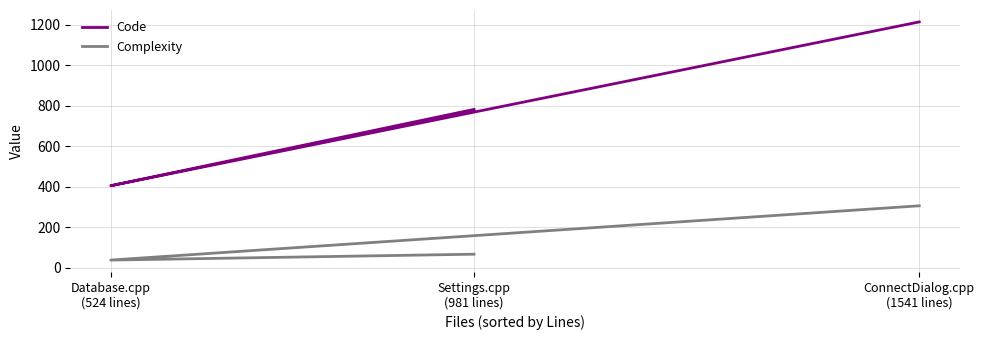

Reading left to right, extract all data points from this chart.

Code: Settings.cpp
(981 lines)=783	Database.cpp
(524 lines)=406	ConnectDialog.cpp
(1541 lines)=1215
Complexity: Settings.cpp
(981 lines)=68	Database.cpp
(524 lines)=39	ConnectDialog.cpp
(1541 lines)=307